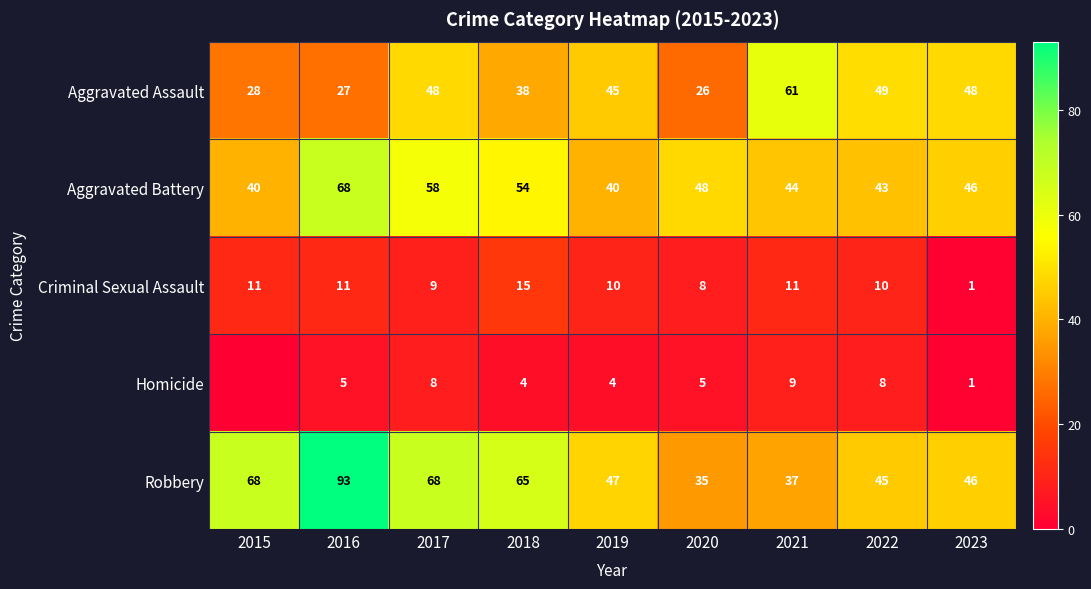

The value of Aggravated Assault at 2016 is 11. True or false?

False